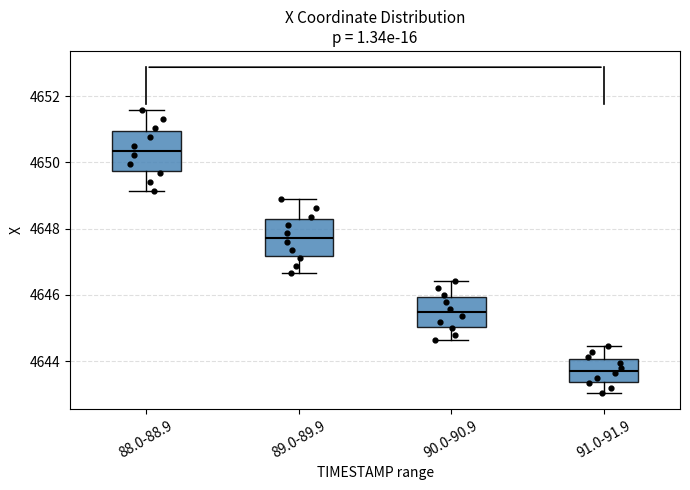

Which box's median line is the highest?

88.0-88.9